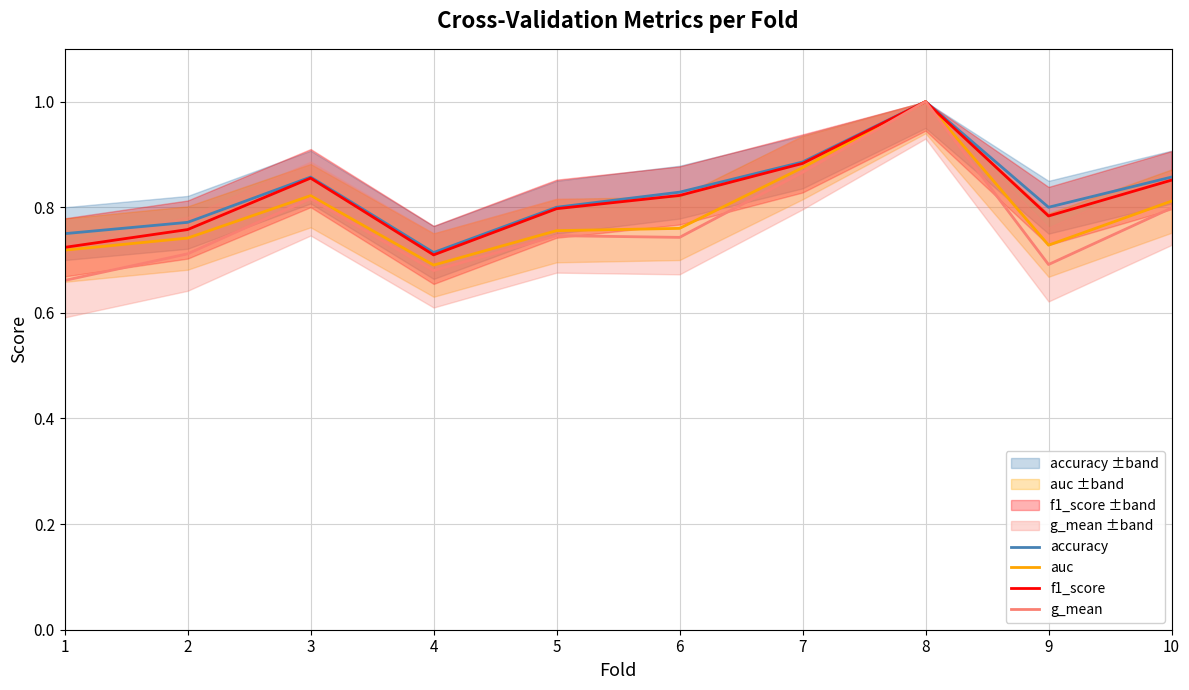

True or false: f1_score has more than 2 points higher than both neighbors.

False